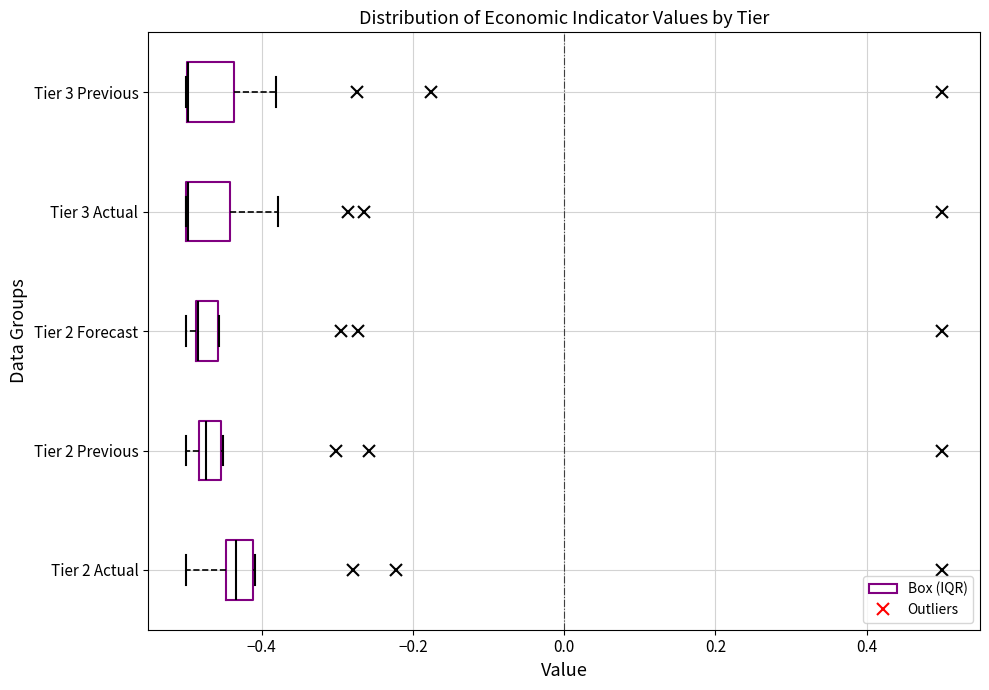

Where is the left edge of the box for Tier 3 Previous on the x-axis? The values are not printed on the chart, so give them approximately, as read against the axis.

-0.50